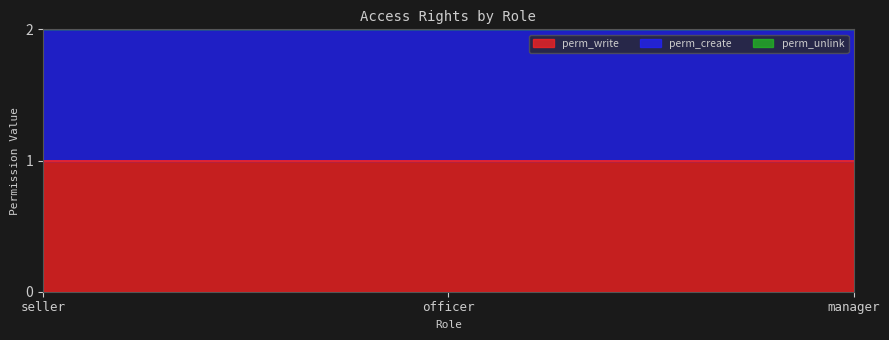

Reading right to left, list all the values displayed in this chart.

perm_write: manager=1	officer=1	seller=1
perm_create: manager=1	officer=1	seller=1
perm_unlink: manager=0	officer=0	seller=0